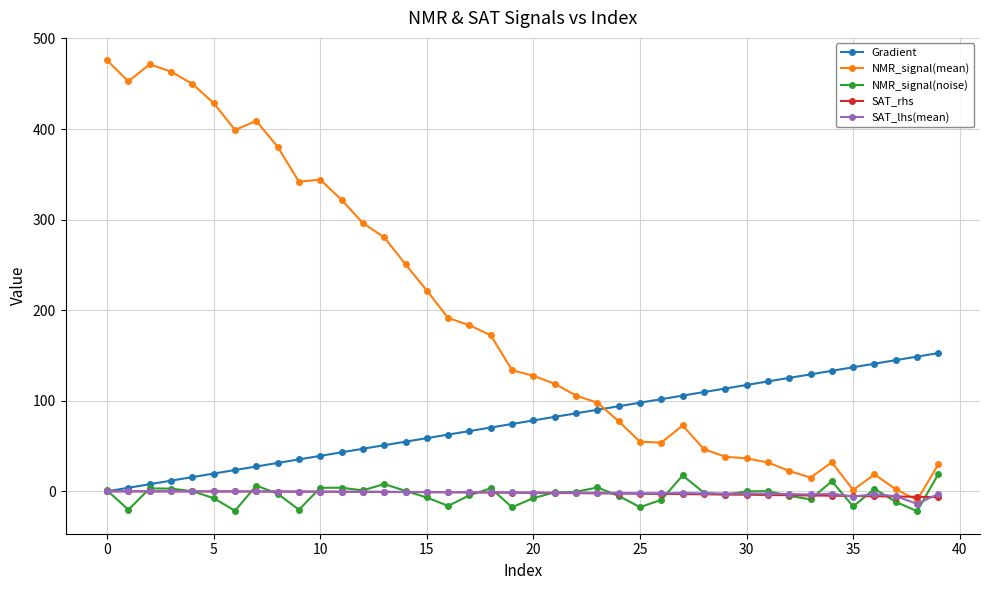

Which series has the widest spread of values?

NMR_signal(mean)